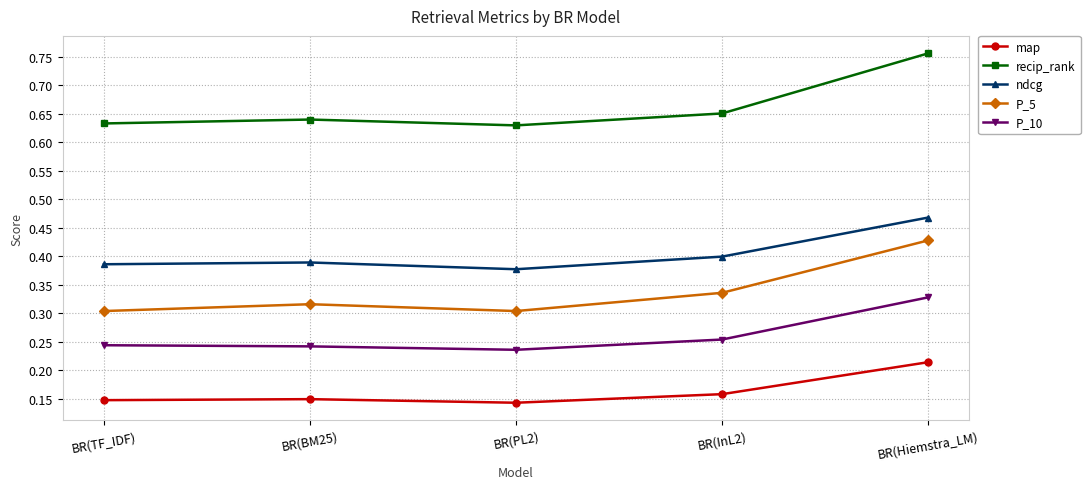

At which category is the sum across all series the highest?

BR(Hiemstra_LM)